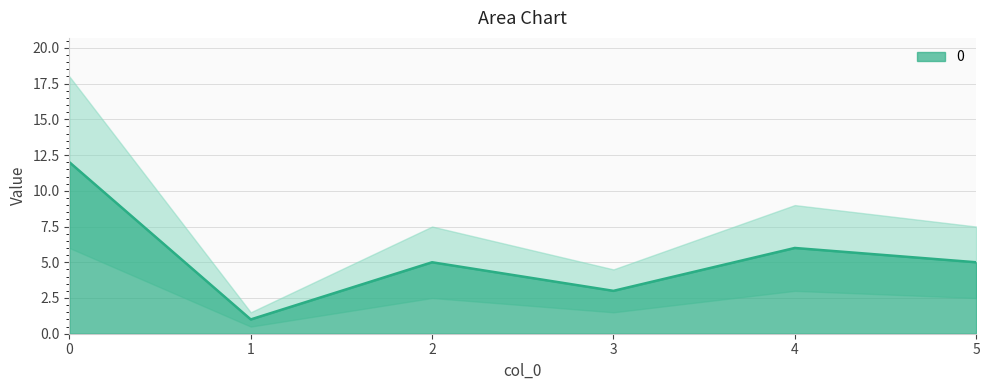

How many points are higher than both their immediate neighbors (excluding endpoints)?

2